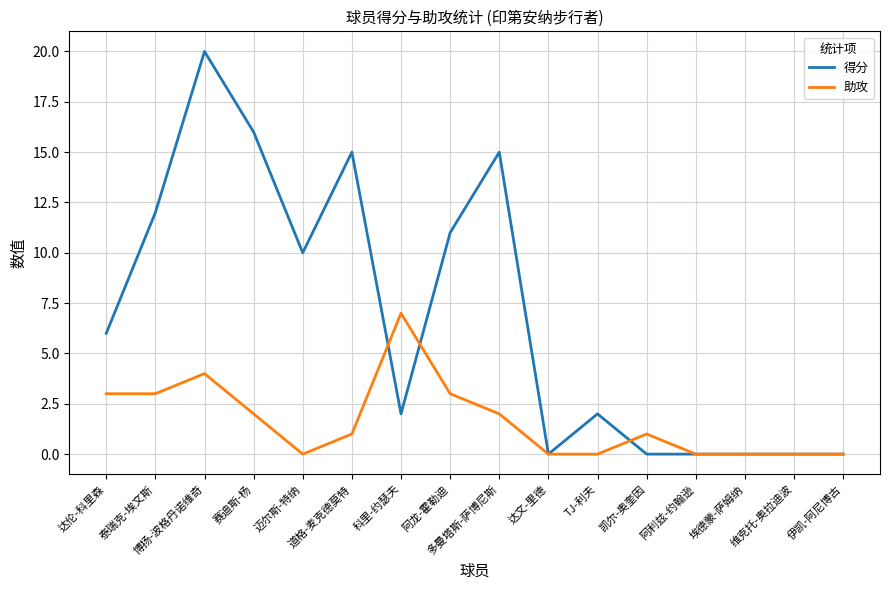

Does the chart display data point markers on the line(s)?

No